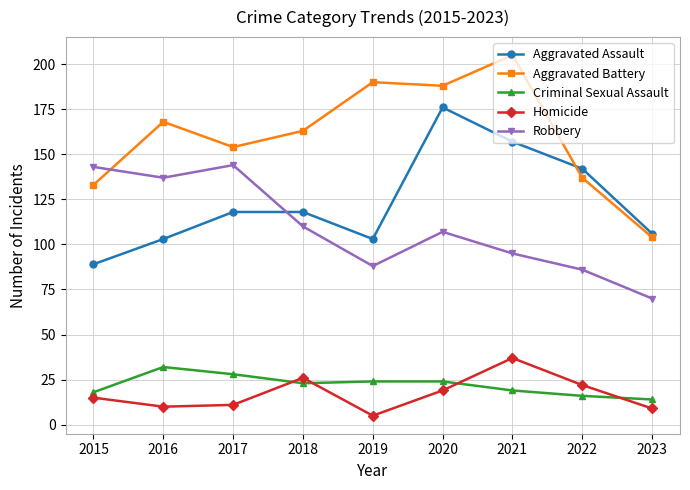

How many lines are shown in the chart?

5